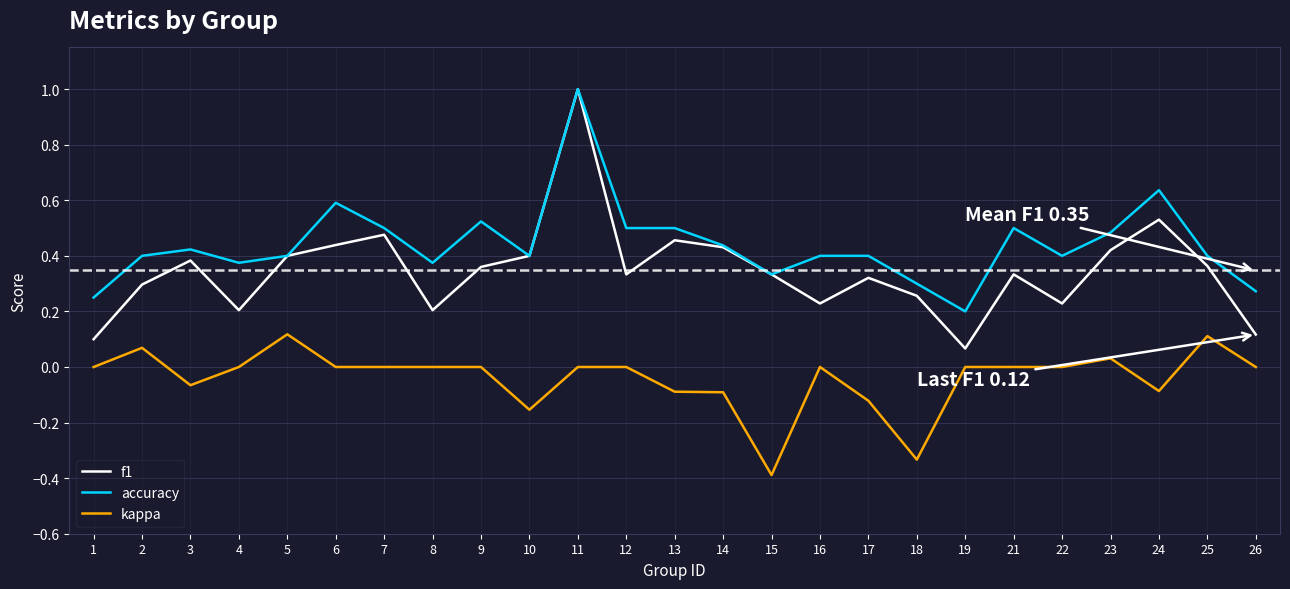

What is the total value across all series at 14?

0.8